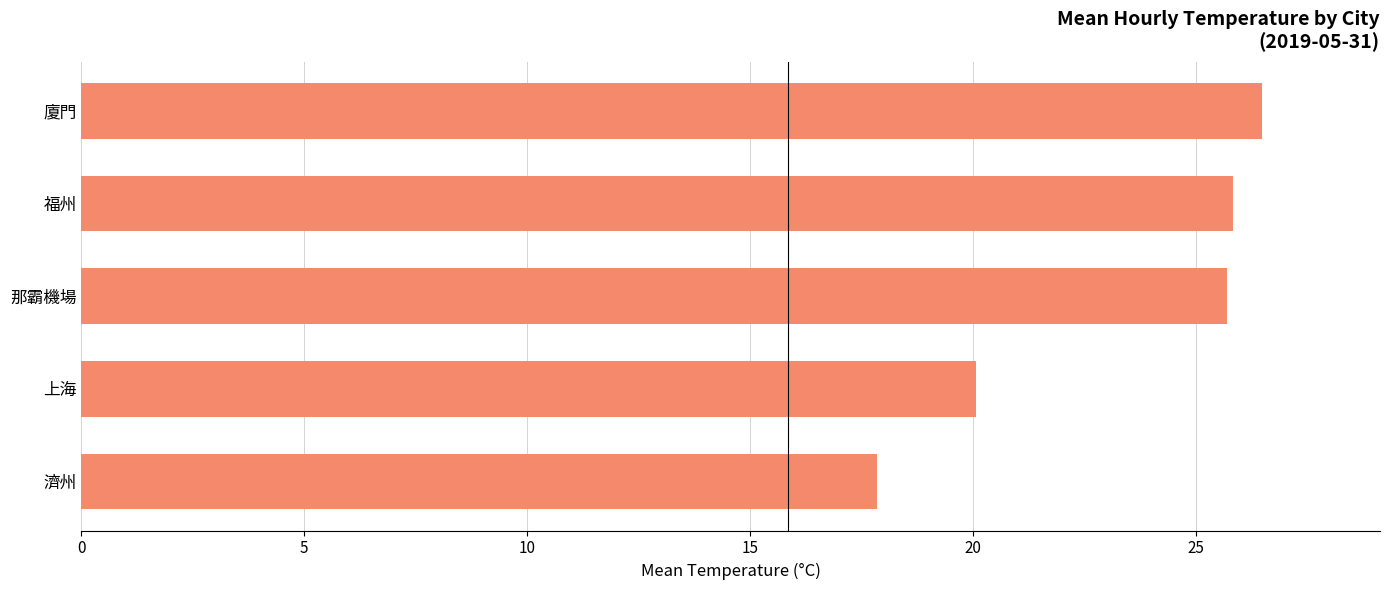

The chart shows a value of 30.6 at 濟州. True or false?

False